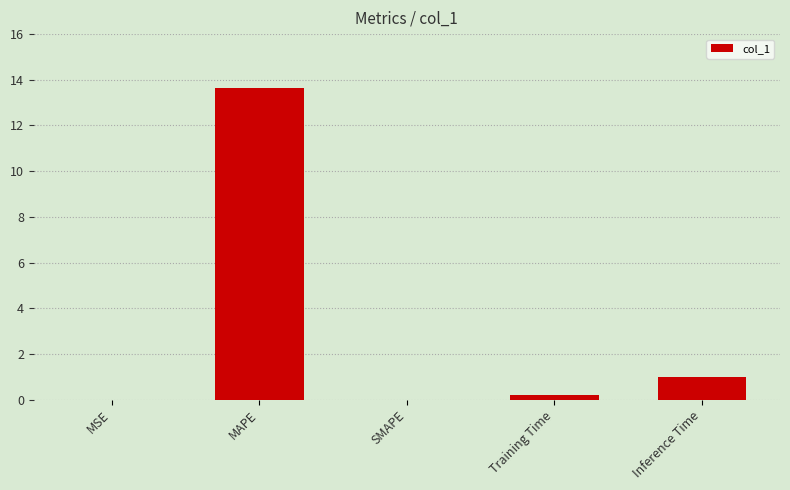

Are the bars horizontal?

No